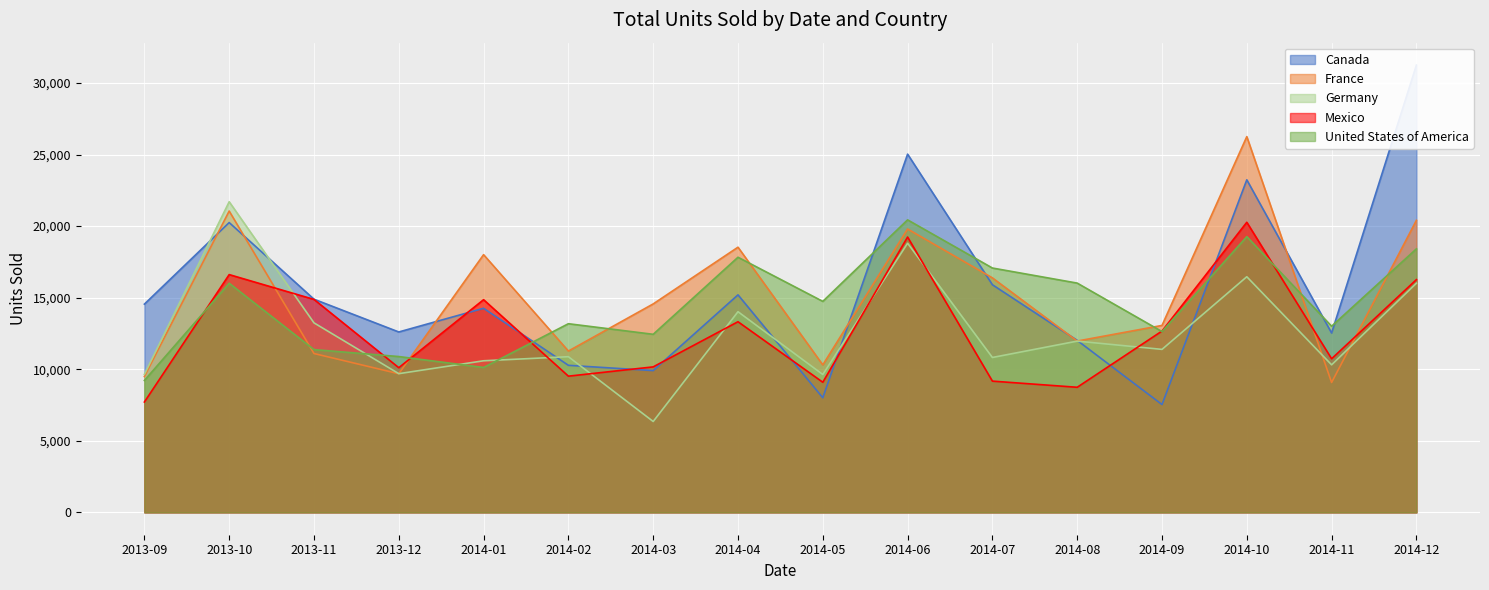

The Mexico series shows 9090.0 at 2014-05. True or false?

True